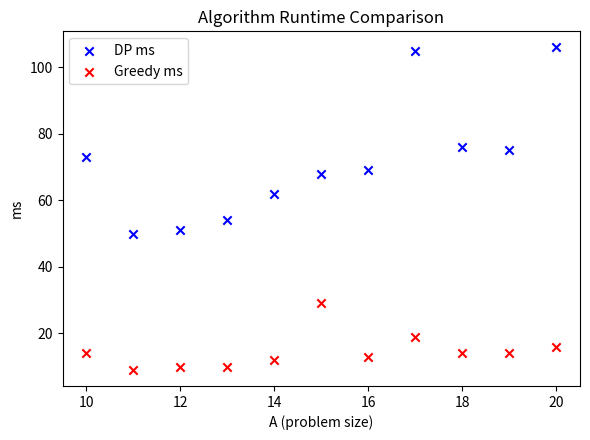

Which series has the widest spread of Y values?

DP ms